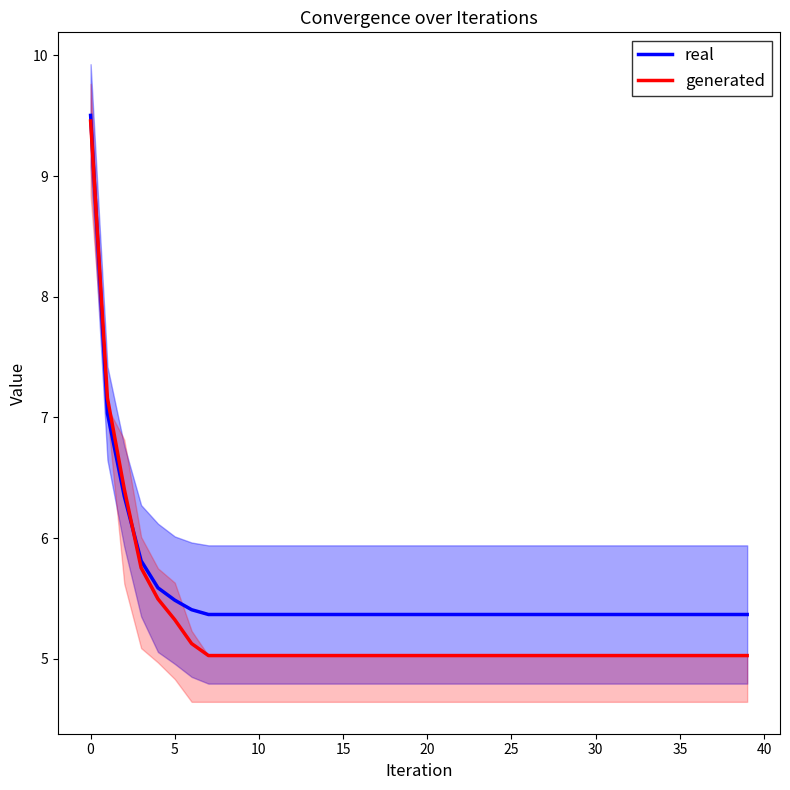

Is it true that generated equals 2.3 at 20?

False